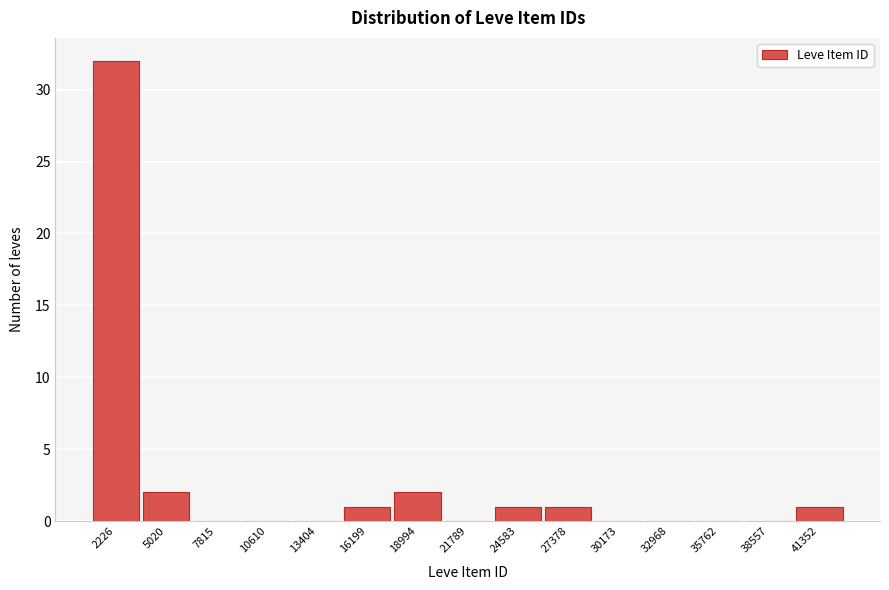

Reading right to left, extract all data points from this chart.

41352=1	38557=0	35762=0	32968=0	30173=0	27378=1	24583=1	21789=0	18994=2	16199=1	13404=0	10610=0	7815=0	5020=2	2226=32